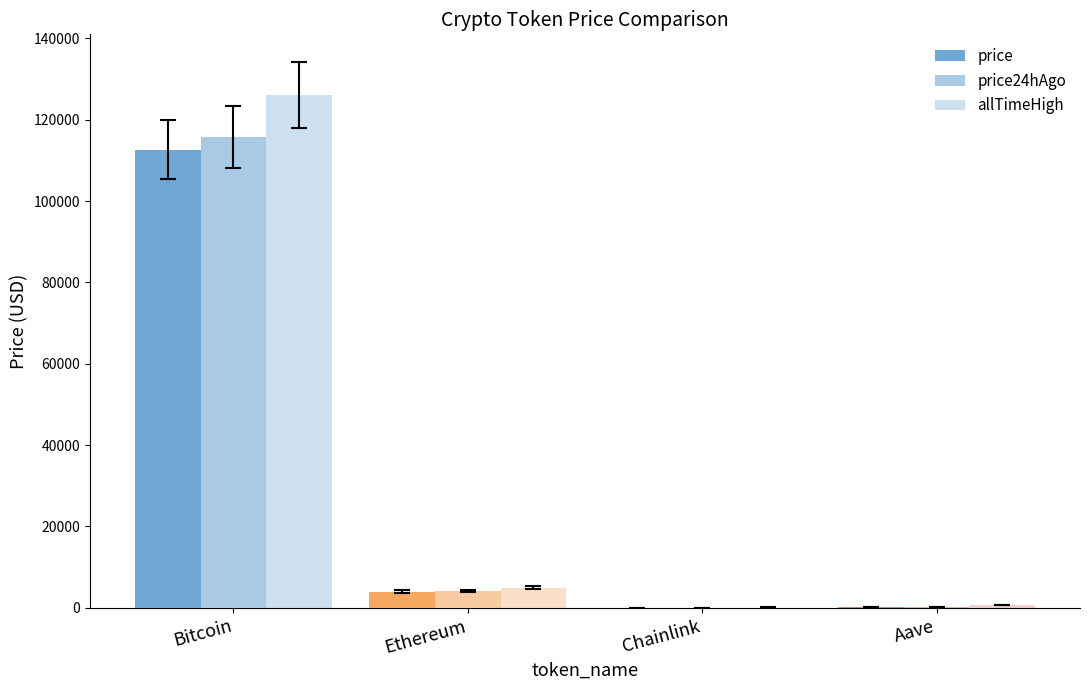

Read the price value at Bitcoin.

112626.0